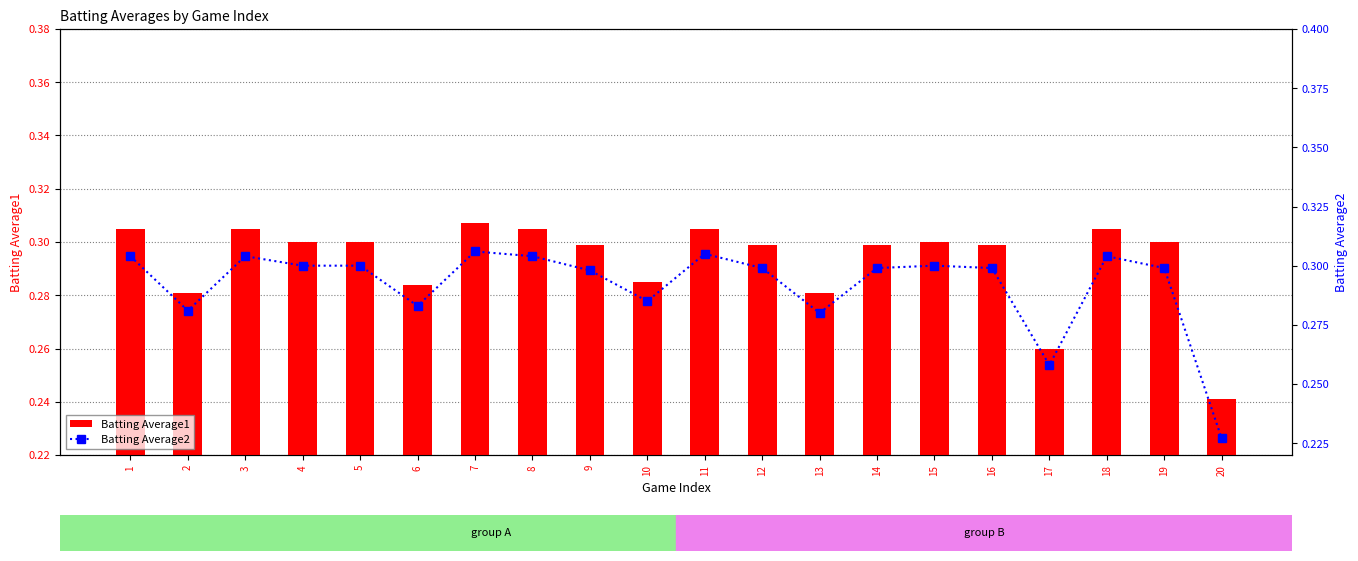

How many series are shown in this chart?

2